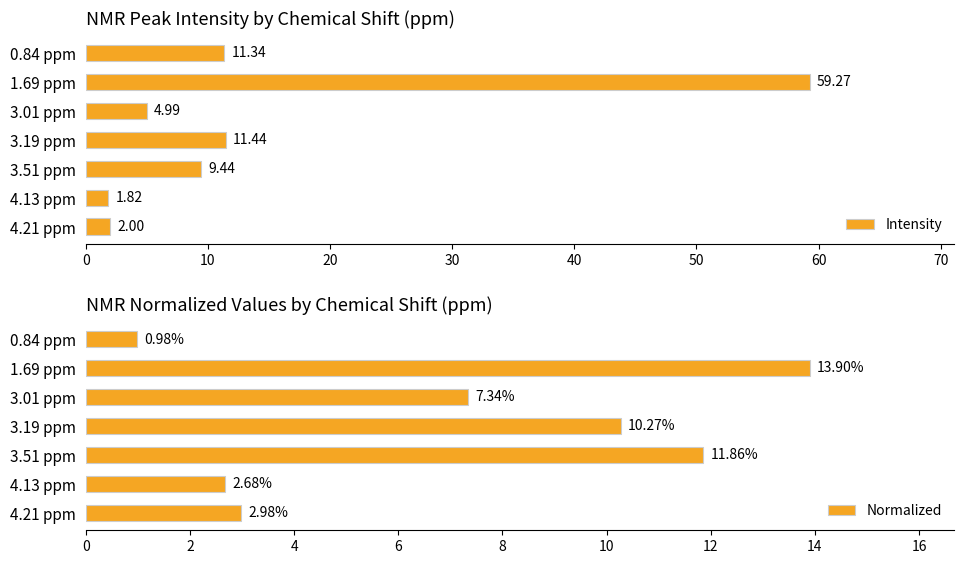

What is the difference between the maximum and minimum values in the Intensity series?

57.5